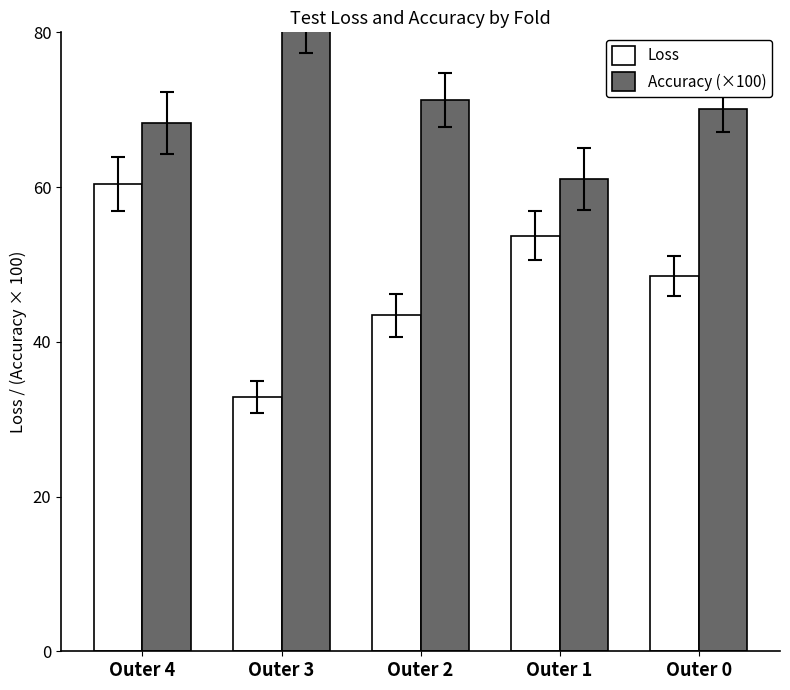

How many series are shown in this chart?

2